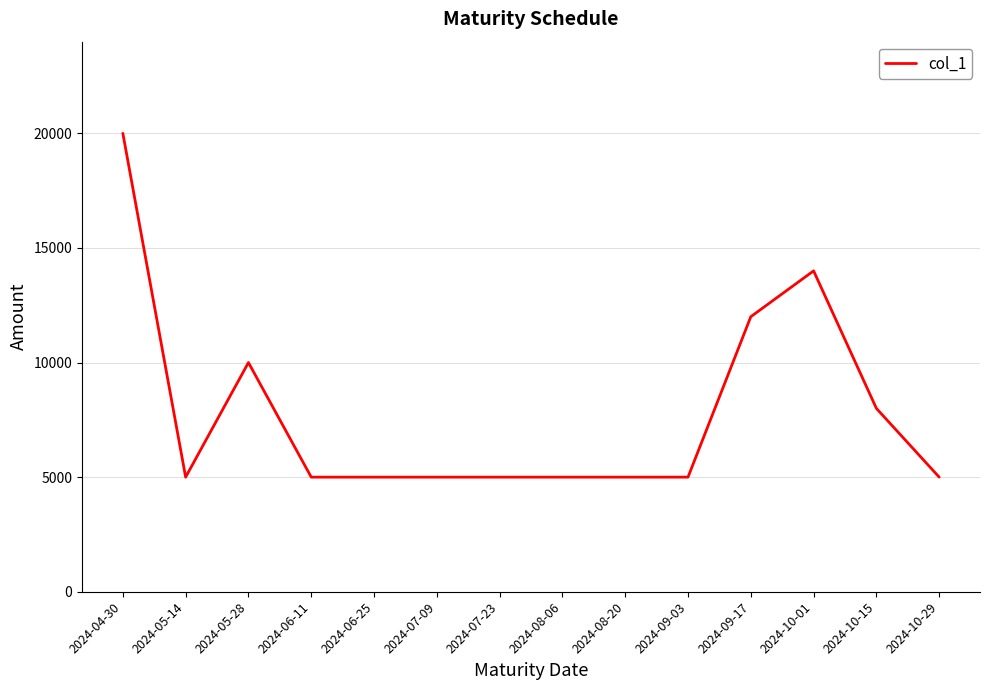

Is it true that the value at 2024-07-23 is 7841?

False